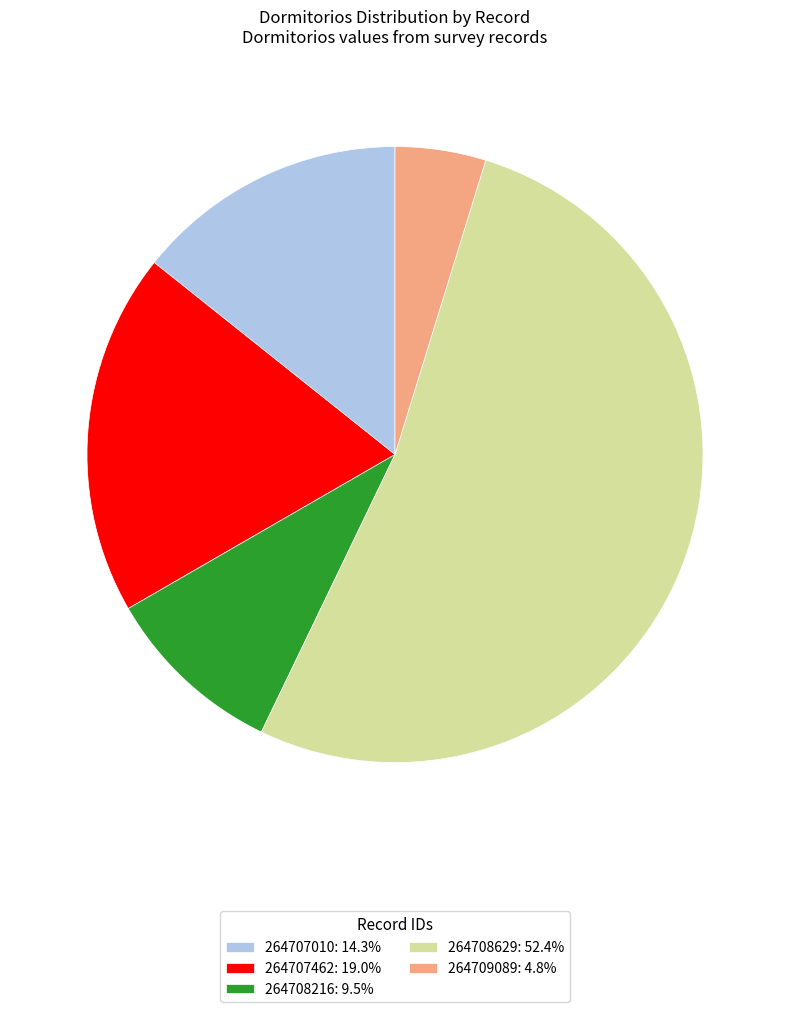

Is there any slice that represents more than half of the pie?

Yes